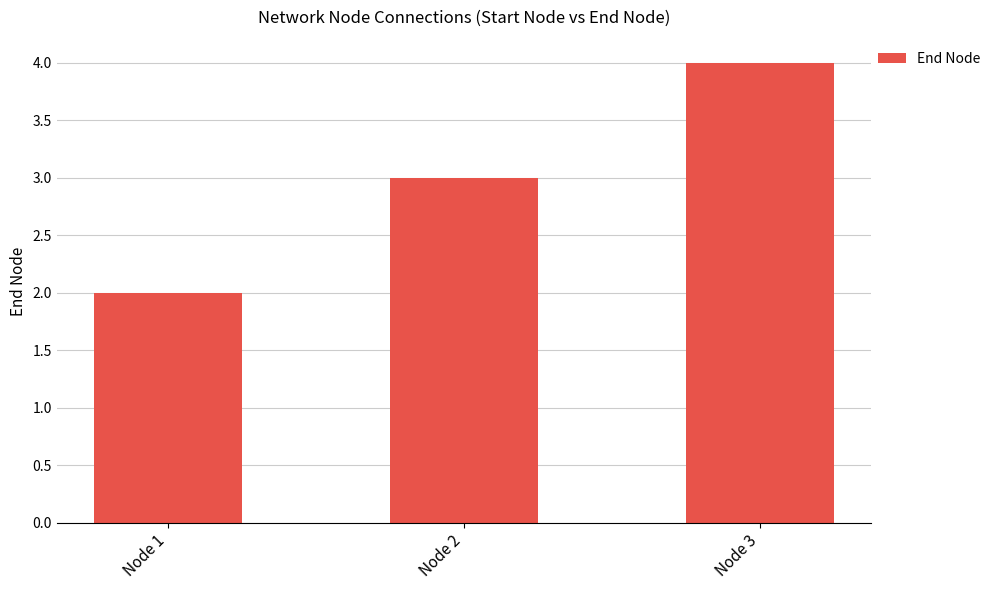

What value does the data have at Node 1?

2